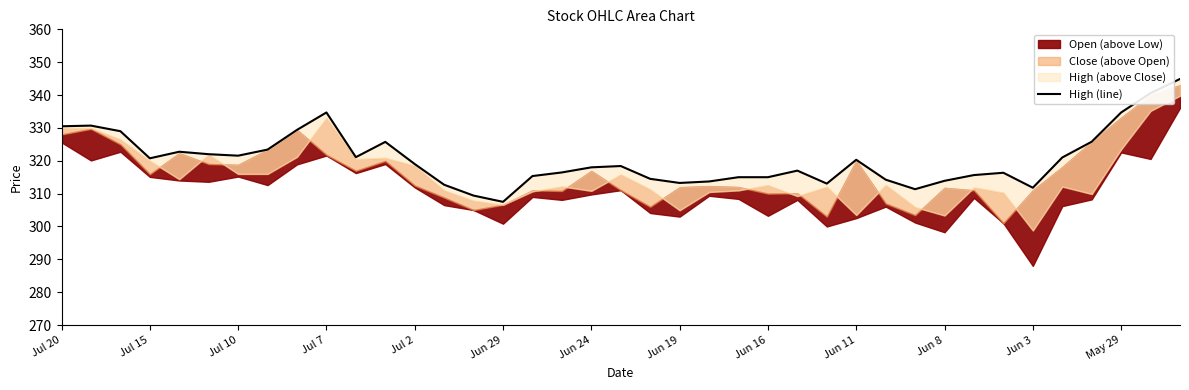

True or false: there are more than 1 points higher than both neighbors.

True